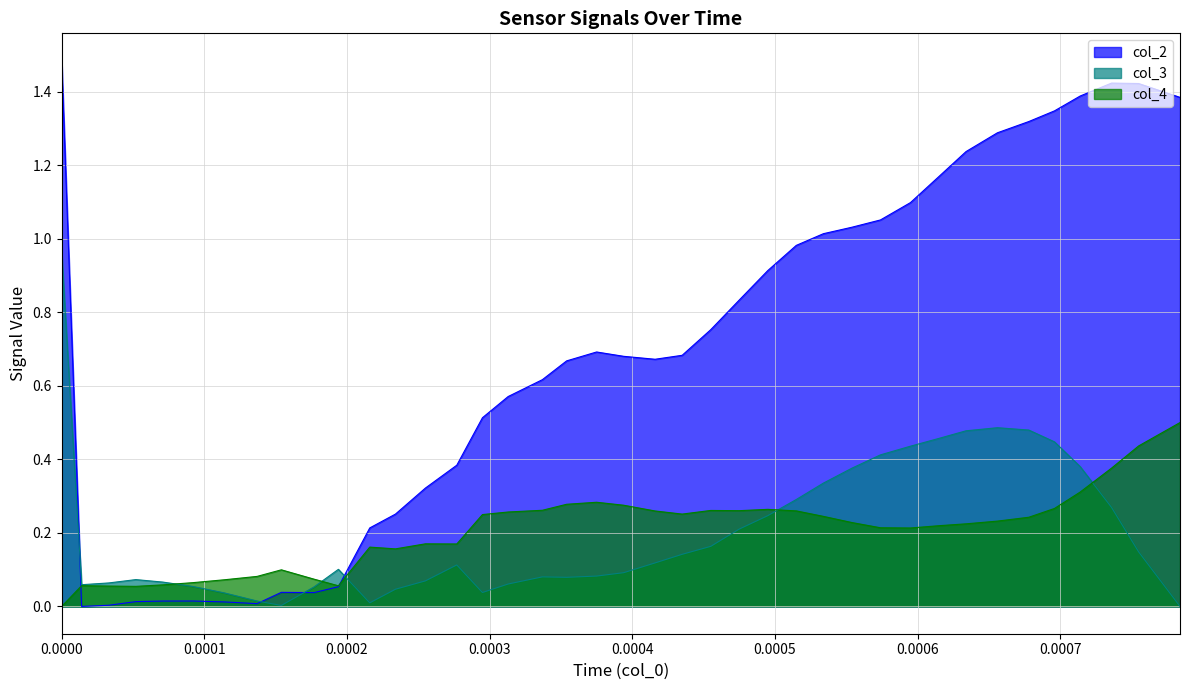

List the series in order of their peak value, highest first.

col_2, col_3, col_4